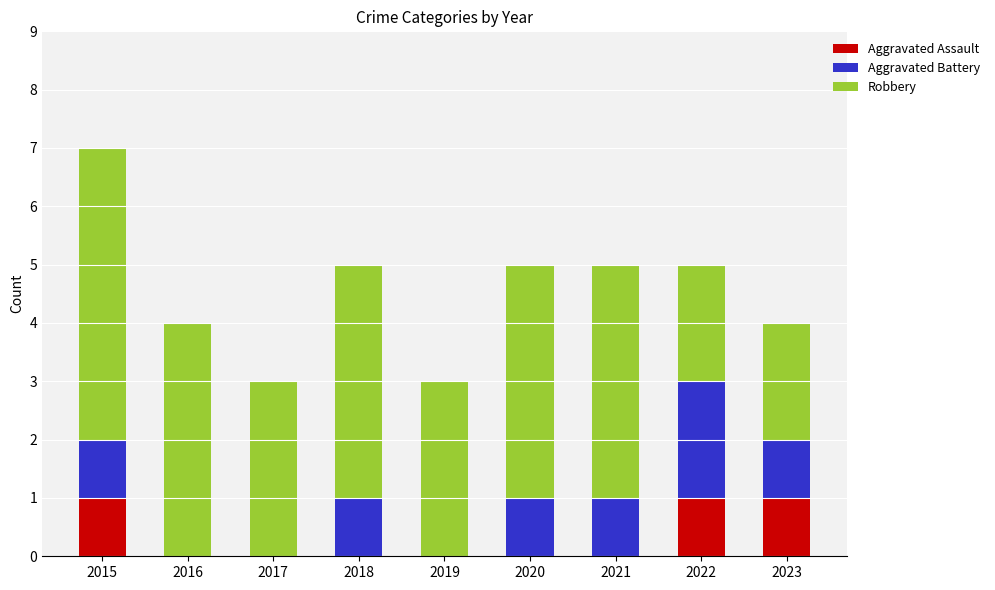

Does the chart contain stacked bars?

Yes